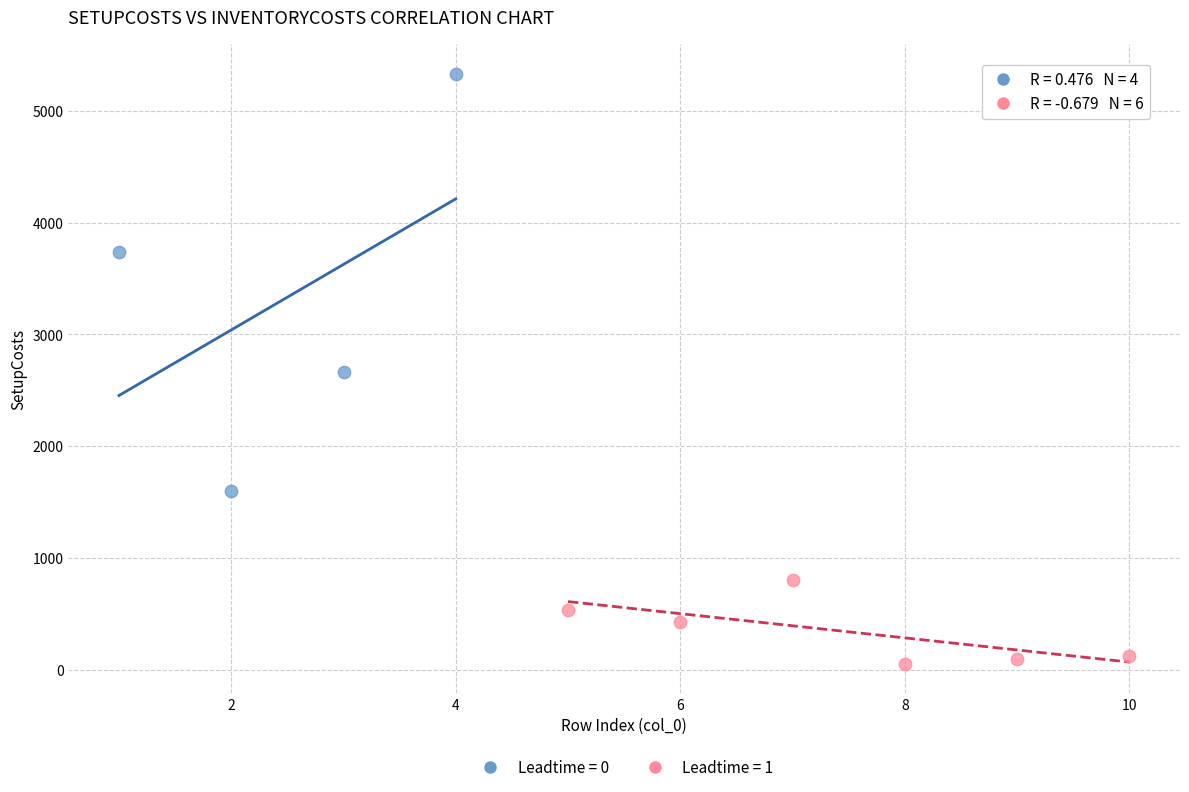

Which series has the widest spread of Y values?

Leadtime = 0